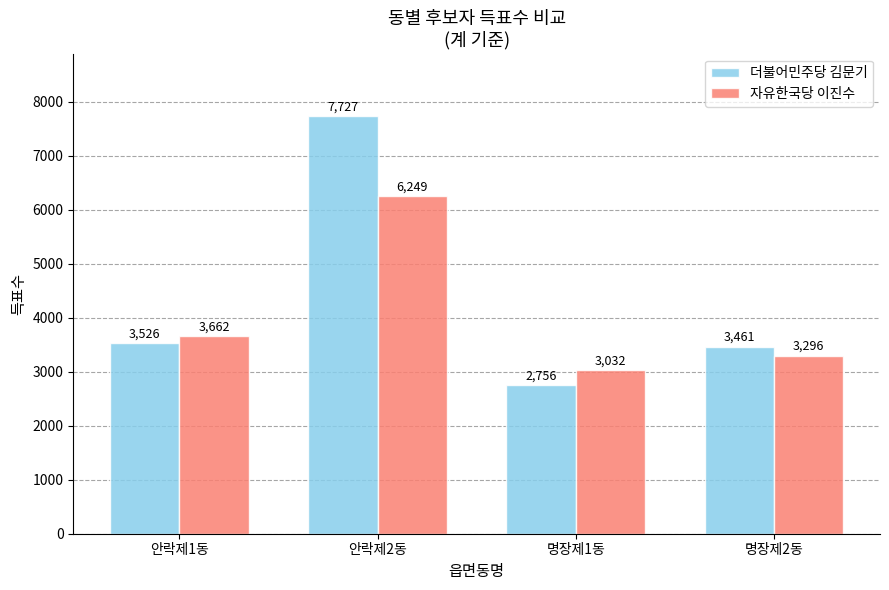

Reading right to left, transcribe all the data shown in this chart.

더불어민주당 김문기: 3461	2756	7727	3526
자유한국당 이진수: 3296	3032	6249	3662